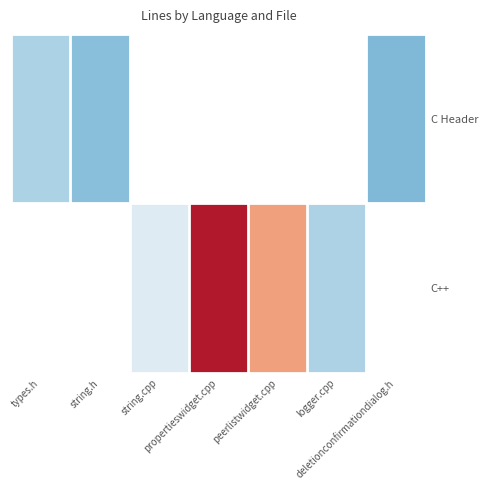

True or false: C++ has a value of 211.0 at string.cpp.

True